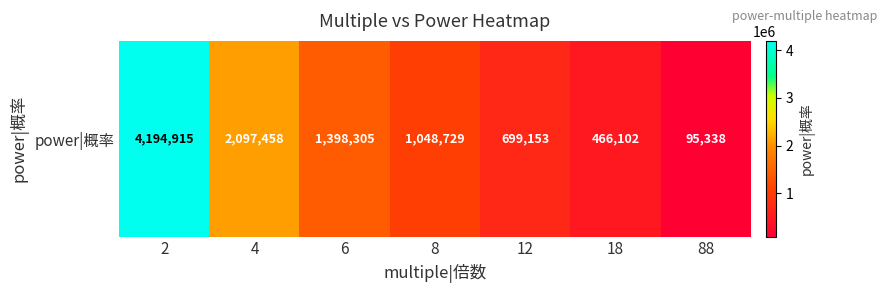

Reading left to right, what are all the values shown in this chart?

4194915	2097458	1398305	1048729	699153	466102	95338